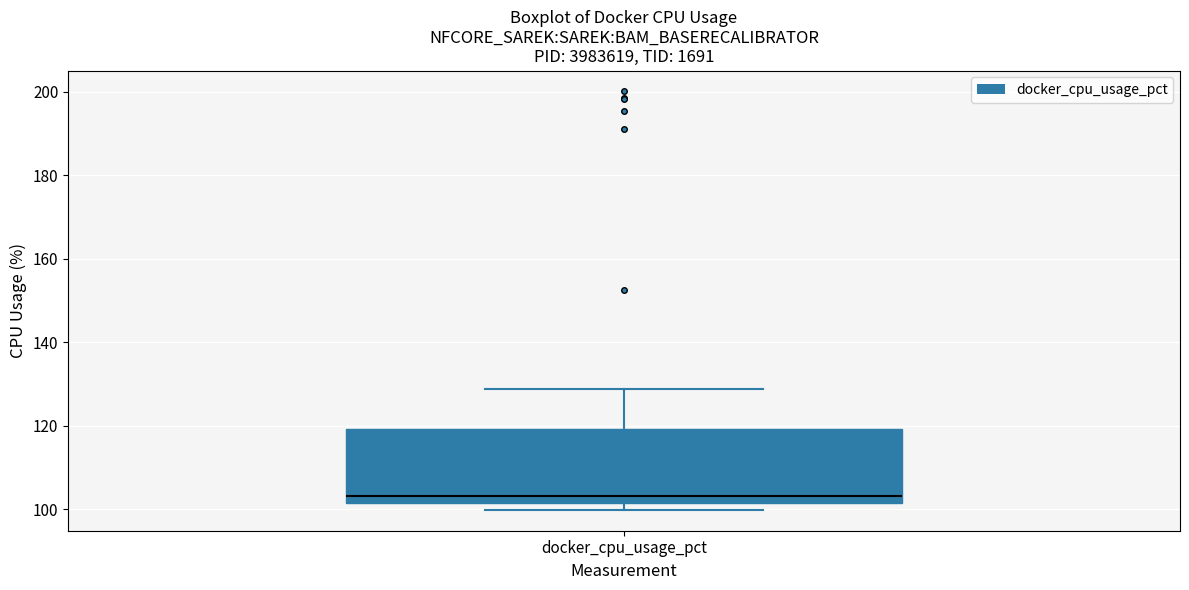

Read this box plot against the y-axis: the position of the median line, the range covered by the box, and the ends of both whiskers. The values are not printed on the chart, so give them approximately, as read against the axis.

median 104, box 102 to 120, whiskers 100 to 128